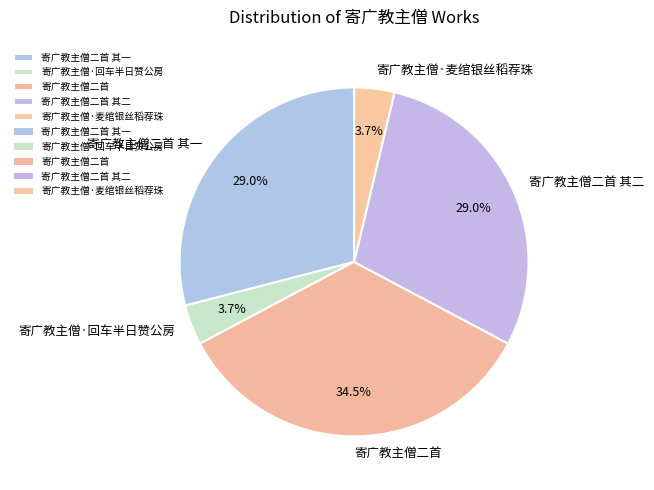

How many slices are in this pie chart?

5